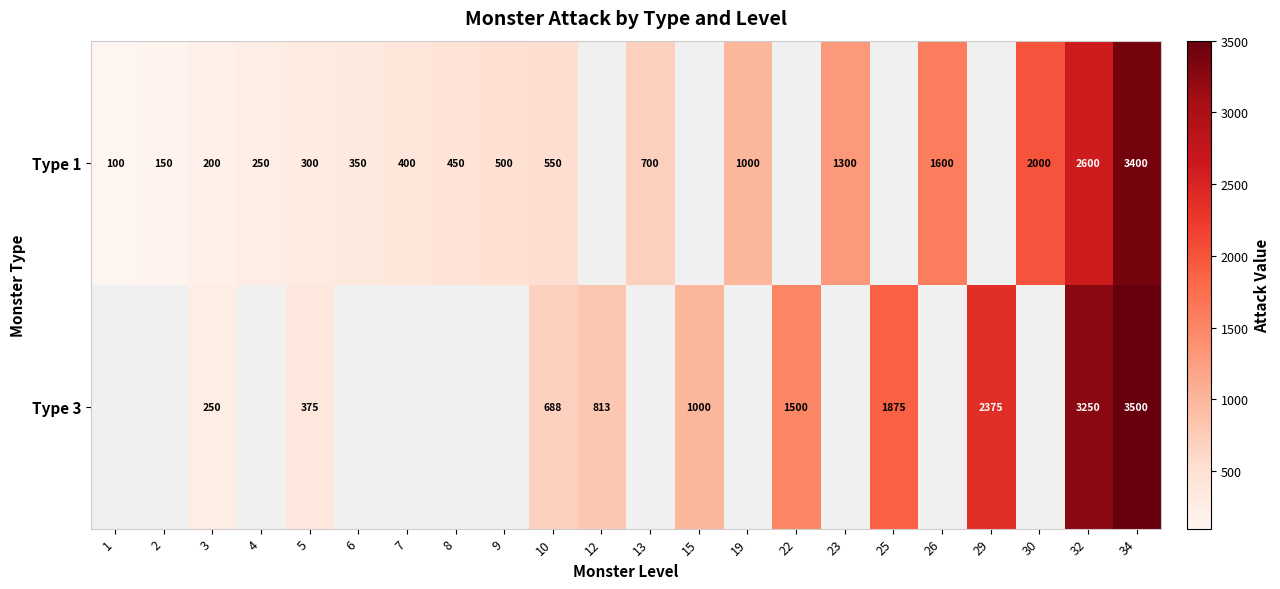

What is the sum of the Type 3 values at 3 and 10?

938